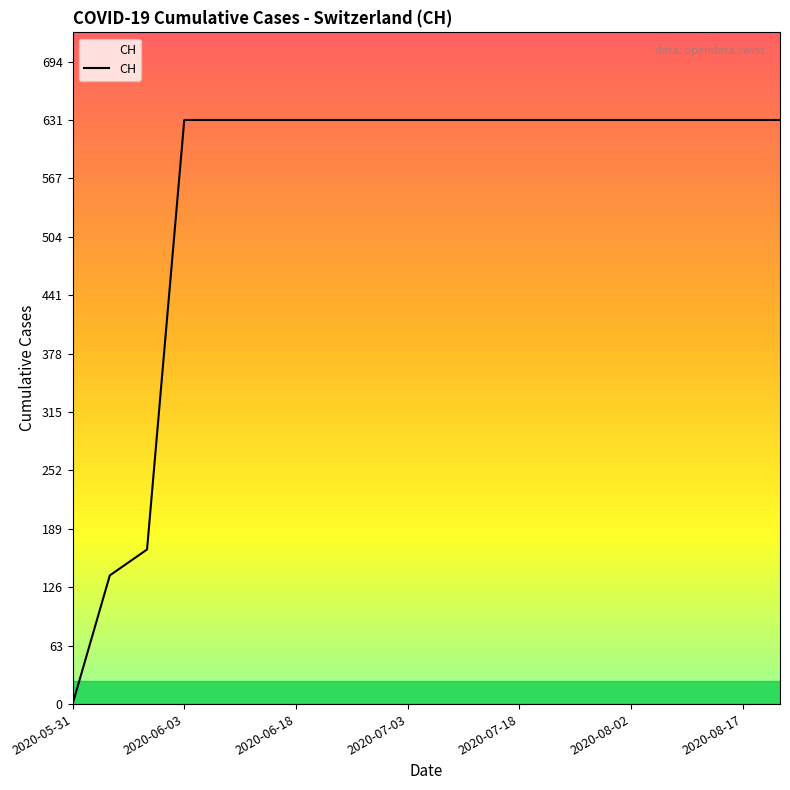

Reading left to right, list all the values displayed in this chart.

0	139	167	631	631	631	631	631	631	631	631	631	631	631	631	631	631	631	631	631